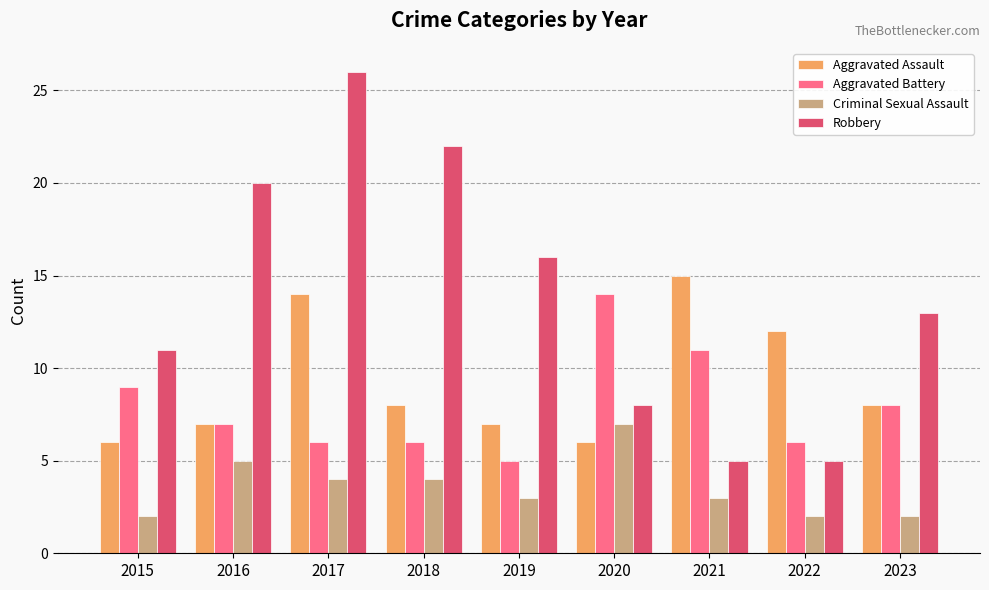

What is the difference between the maximum and minimum values in the Criminal Sexual Assault series?

5